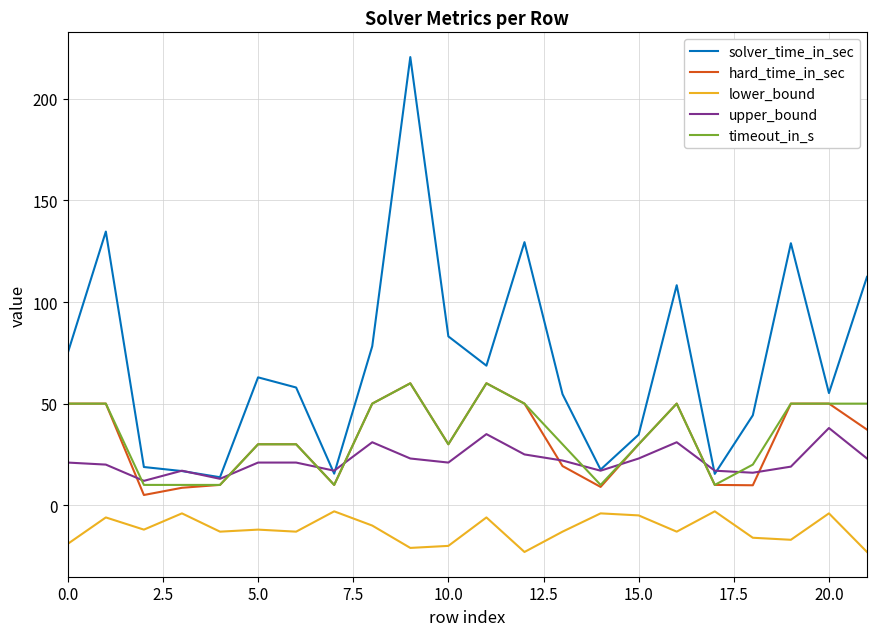

What is the difference between the maximum and minimum values in the lower_bound series?

20.0